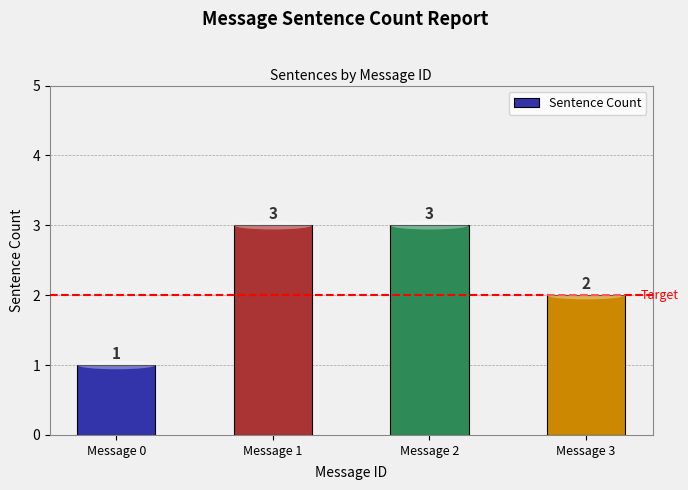

Reading left to right, what are all the values shown in this chart?

Message 0=1	Message 1=3	Message 2=3	Message 3=2